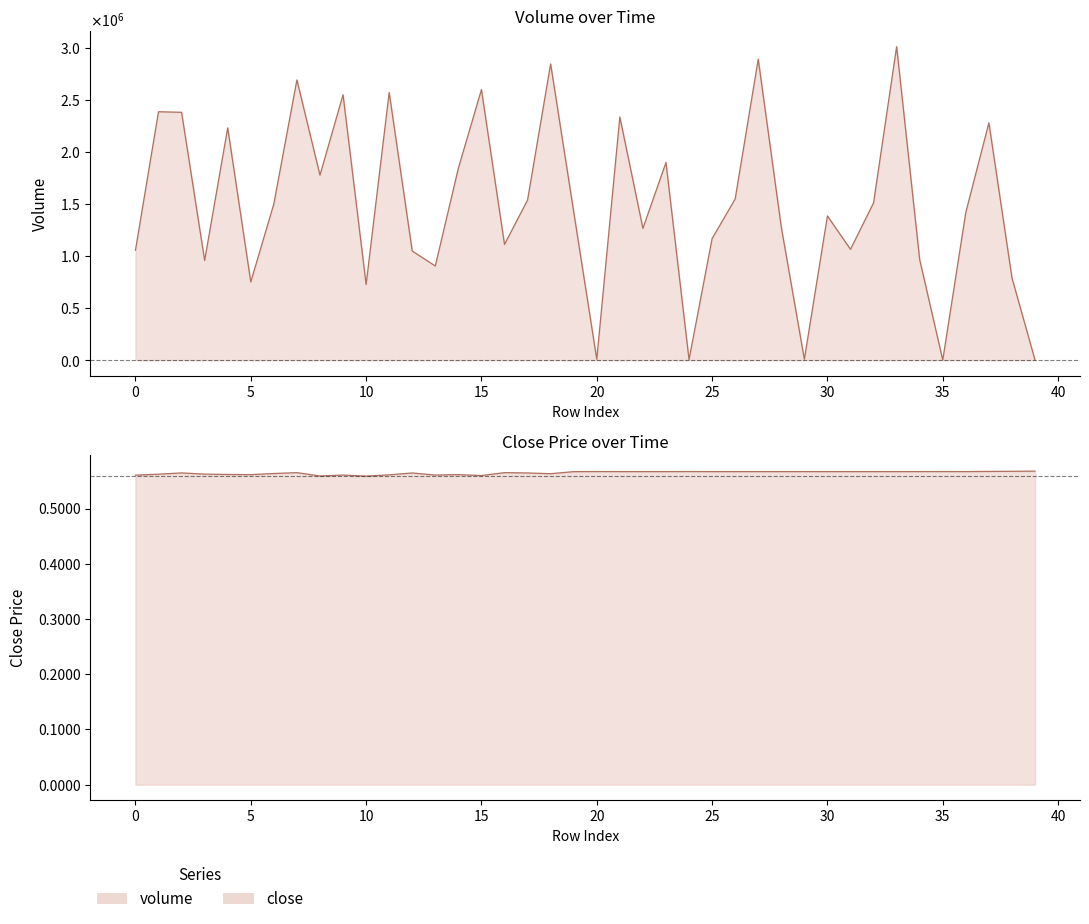

Is it true that volume equals 1742027.0 at 31?

False